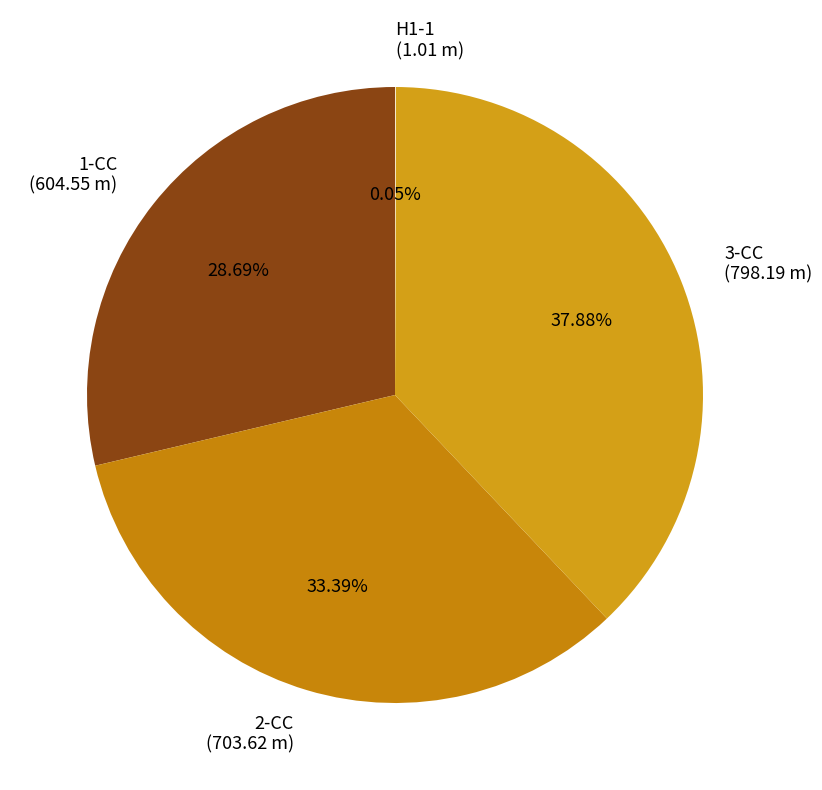

Is the sum of 2-CC and 3-CC greater than half?

Yes